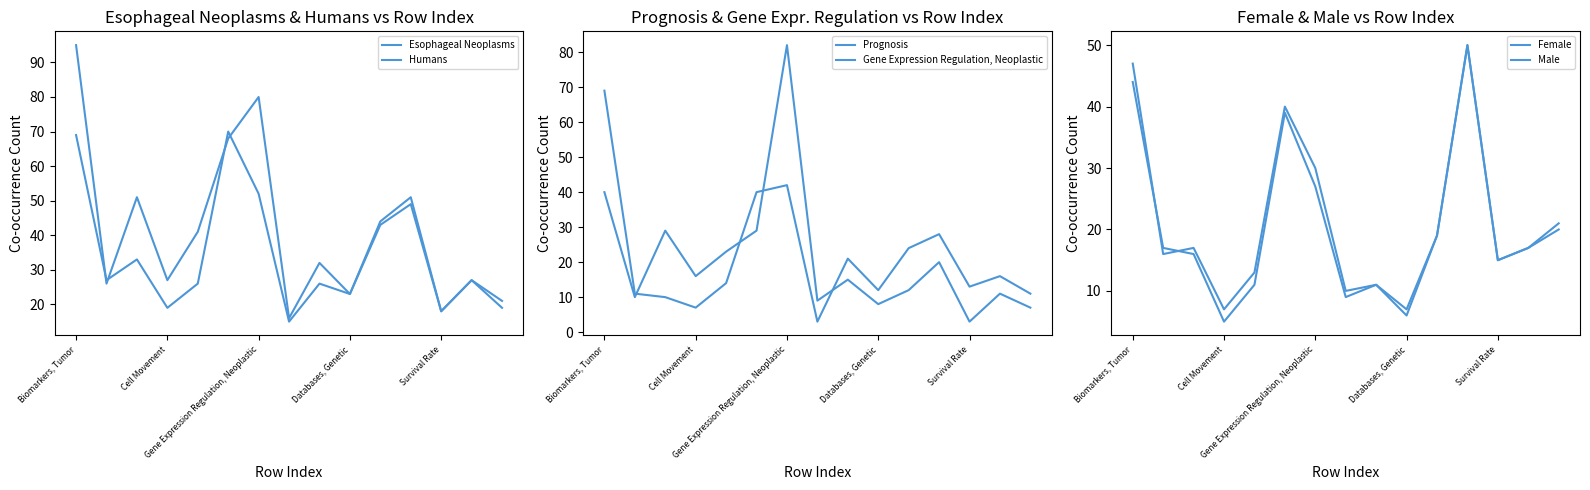

How many interior local peaks does the Male series have?

4